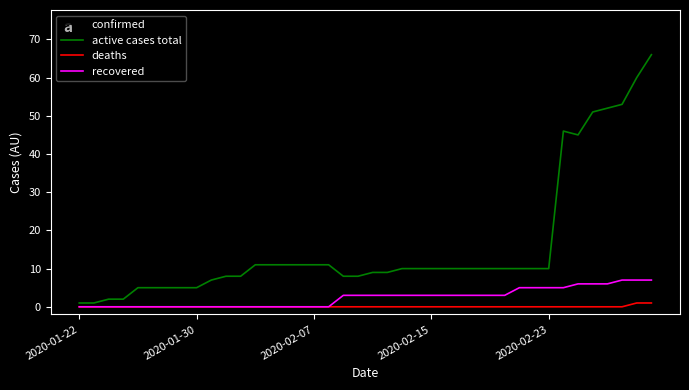

Which series has the largest range (max minus min)?

confirmed